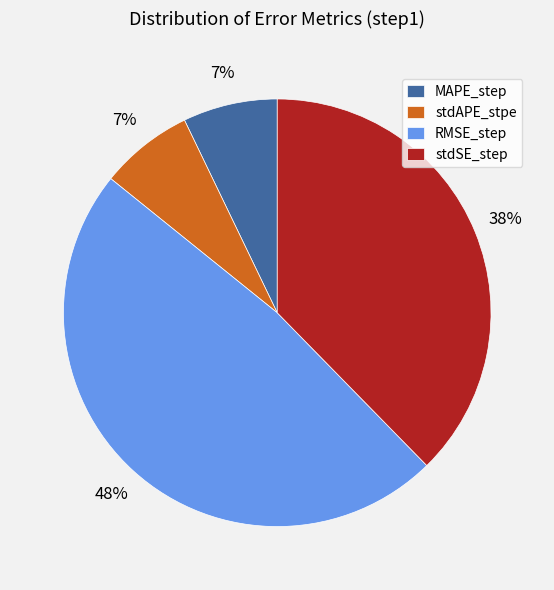

To the nearest percent, what is the difference between the RMSE_step and stdSE_step slice percentages?

10%